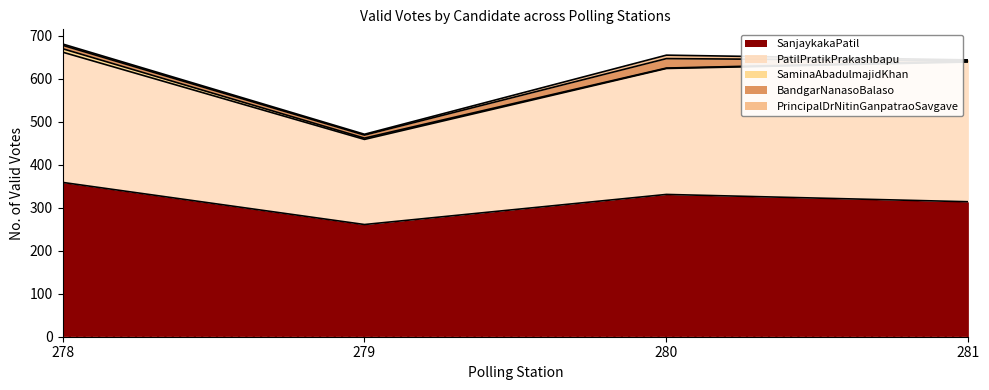

What is the average value of the SaminaAbadulmajidKhan series?

4